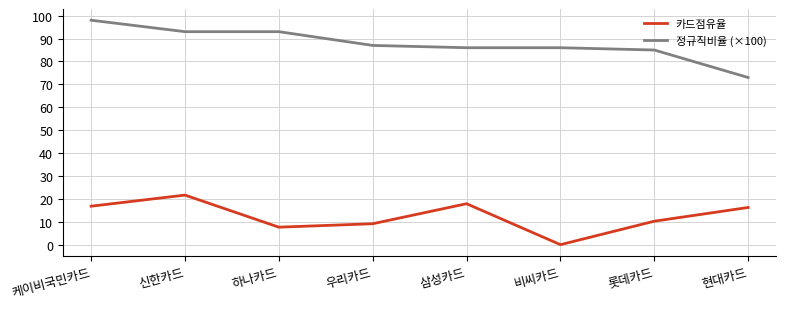

At 하나카드, list the series in order from largest to smallest.

정규직비율 (×100), 카드점유율